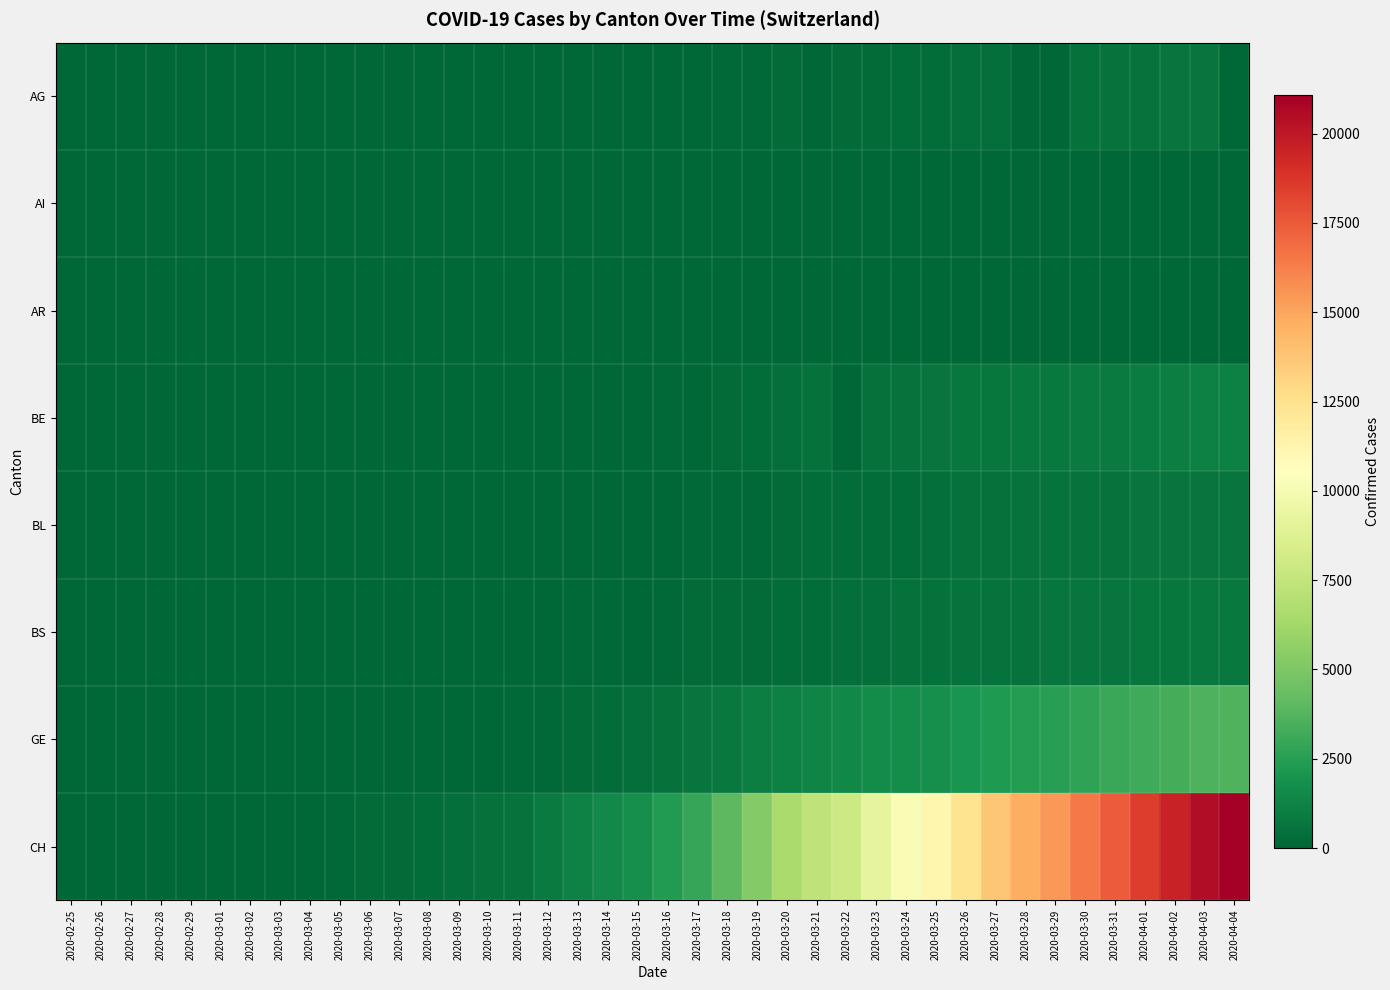

Which series has the largest range (max minus min)?

CH